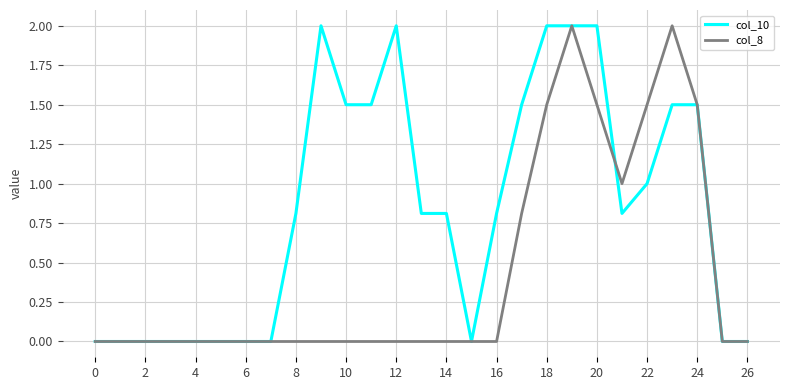

What is the difference between the maximum and minimum values in the col_10 series?

2.0